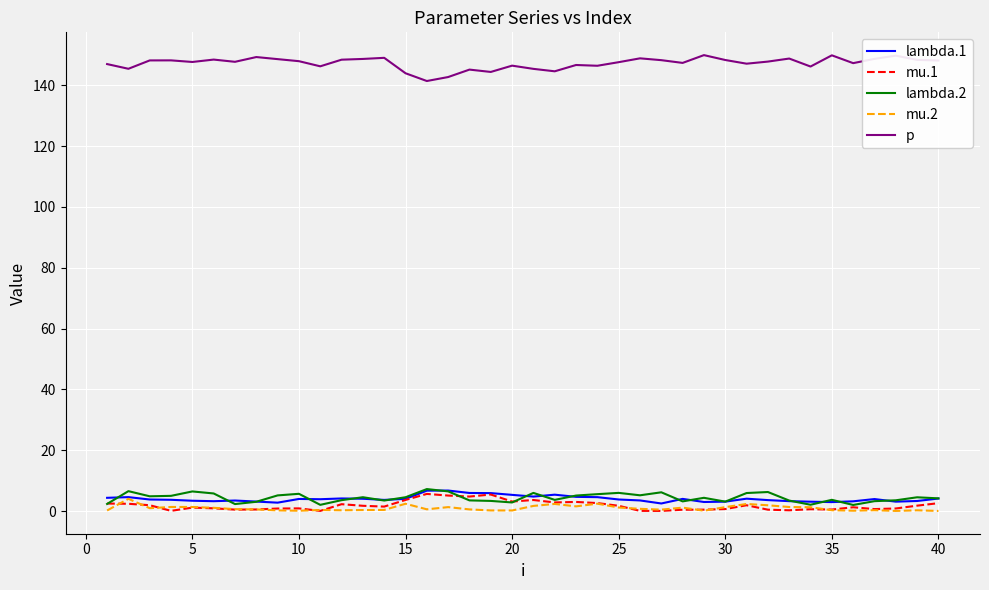

True or false: p and lambda.1 cross at least once.

False